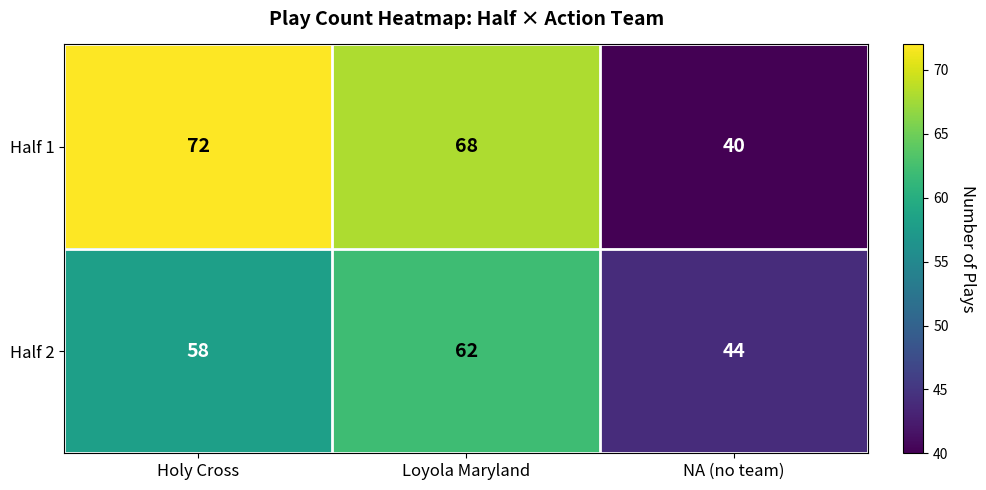

What is the total value across all series at Holy Cross?

130